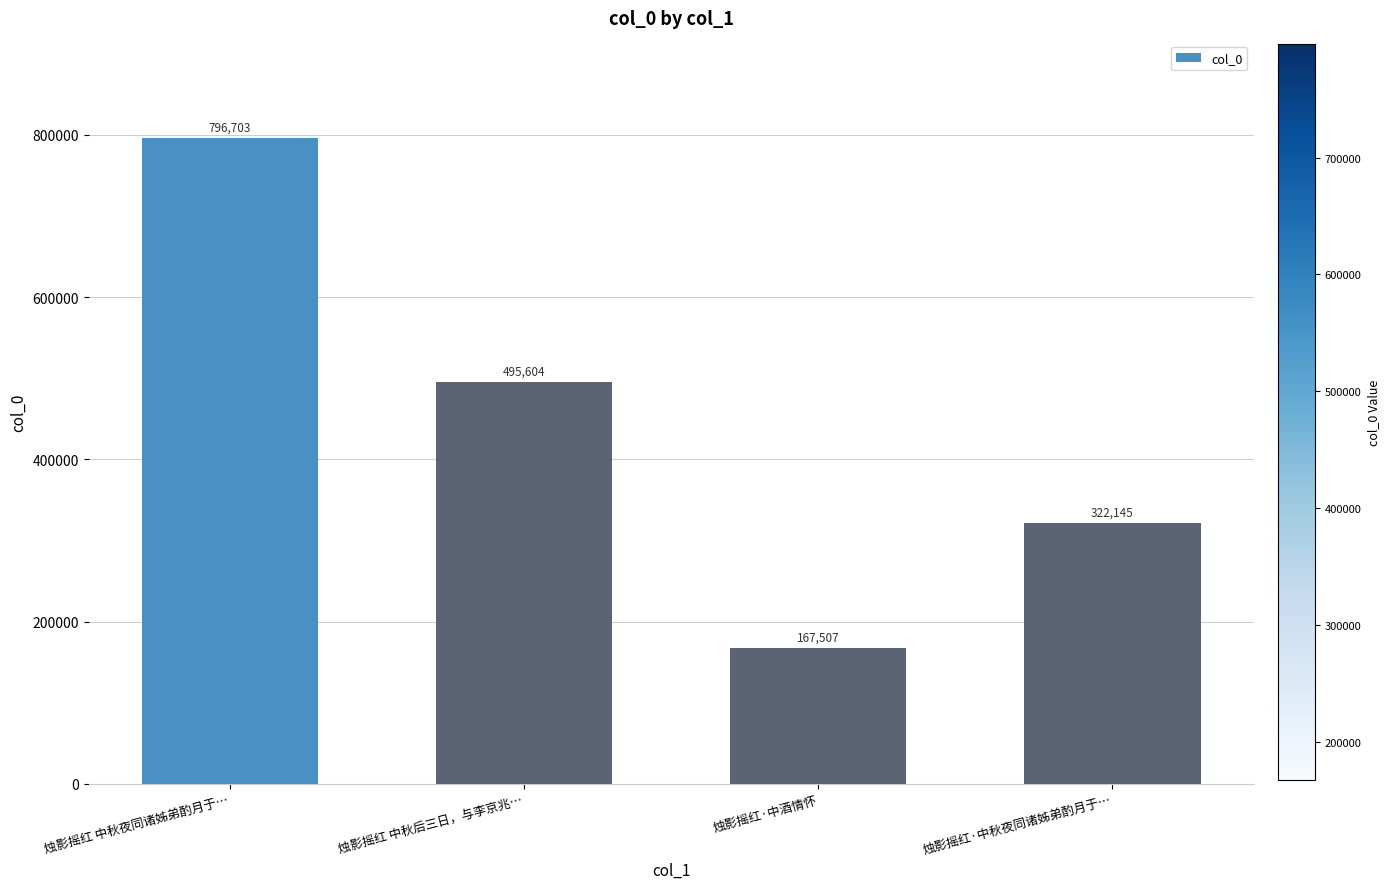

The chart shows a value of 796703 at 烛影摇红 中秋夜同诸姊弟酌月于…. True or false?

True